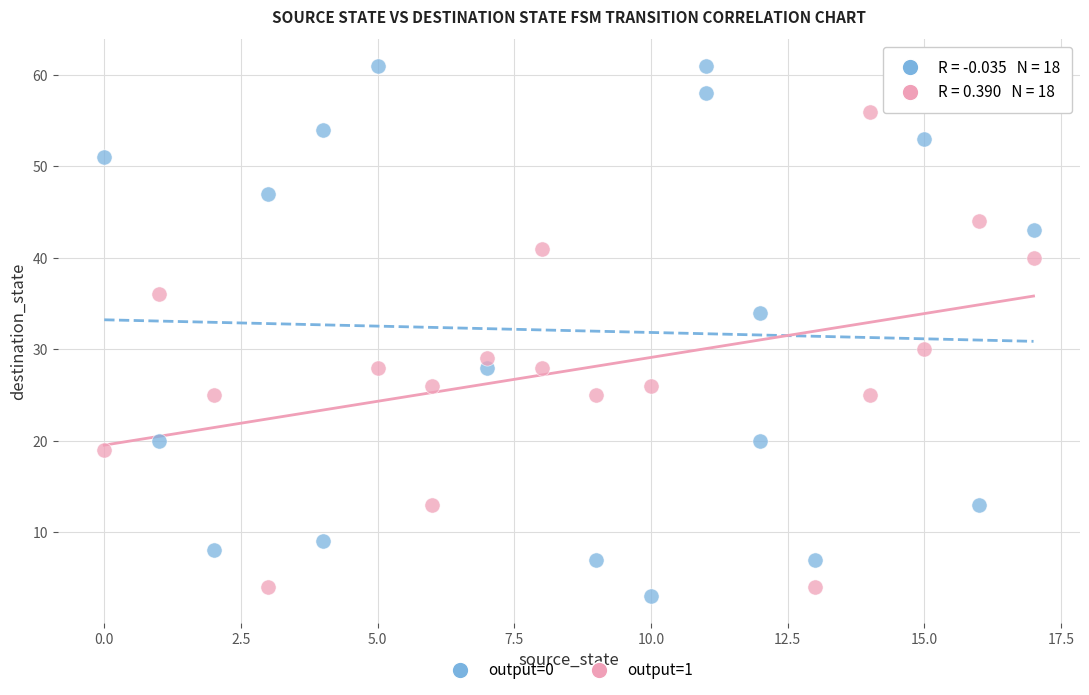

Which series contains the highest Y value?

output=0